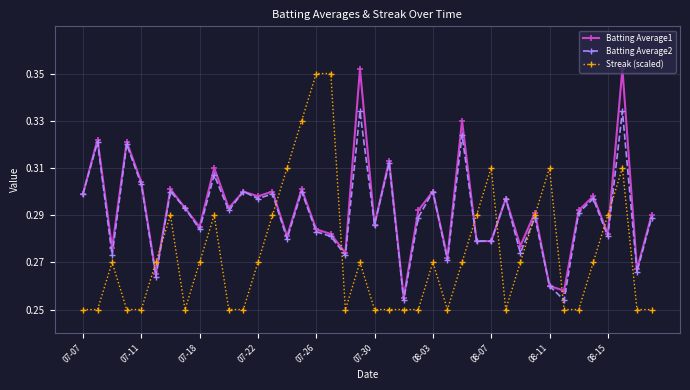

At how many categories does at least one series exceed 0?

40